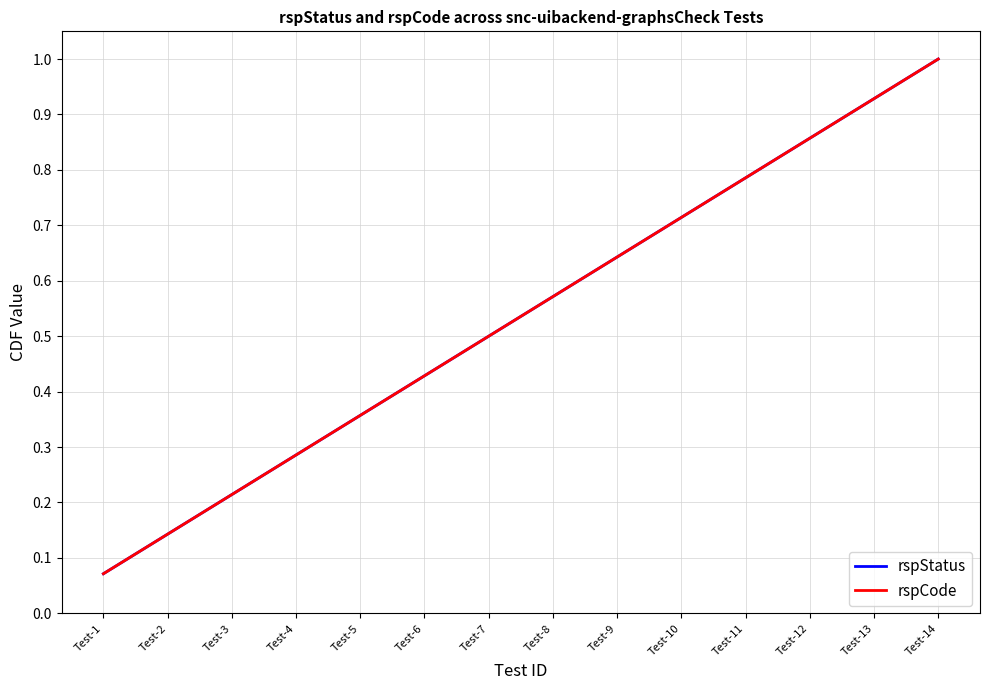

At how many categories does at least one series exceed 0?

14